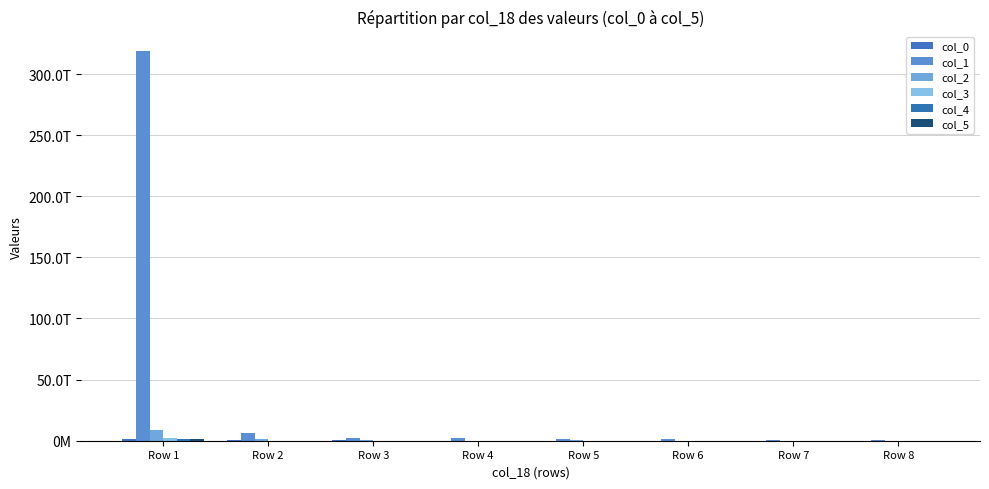

What is the average value of the col_1 series?

41636226212711